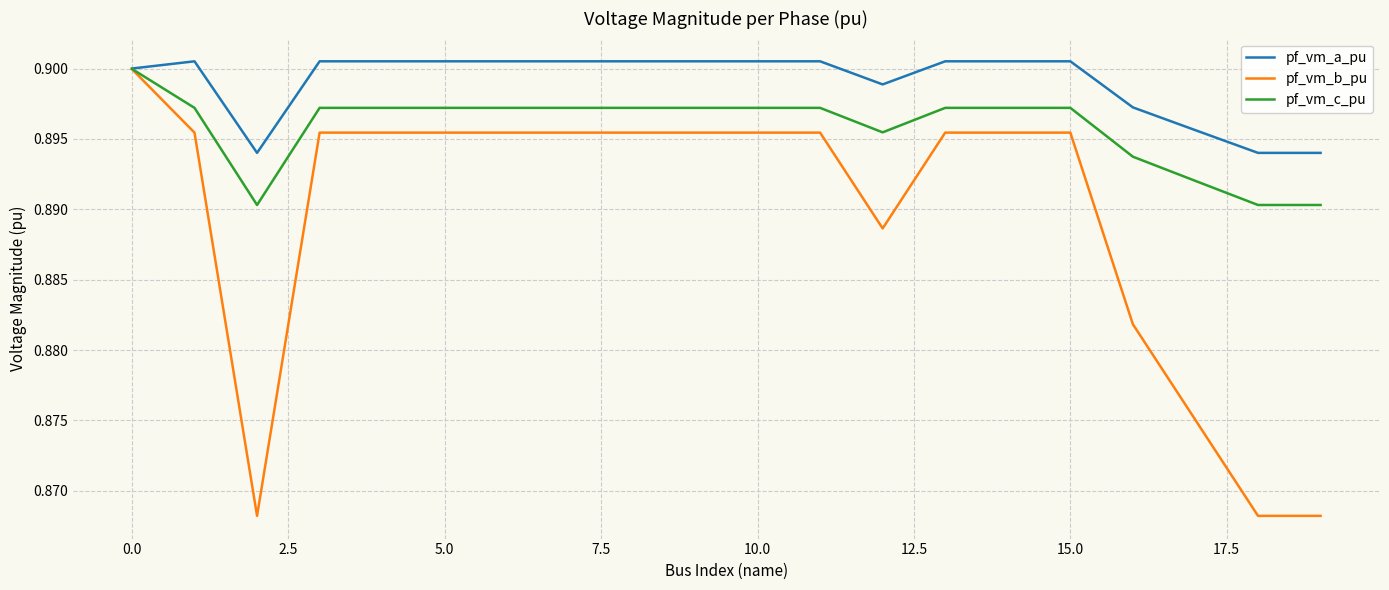

List the series in order of their overall mean, highest first.

pf_vm_a_pu, pf_vm_c_pu, pf_vm_b_pu